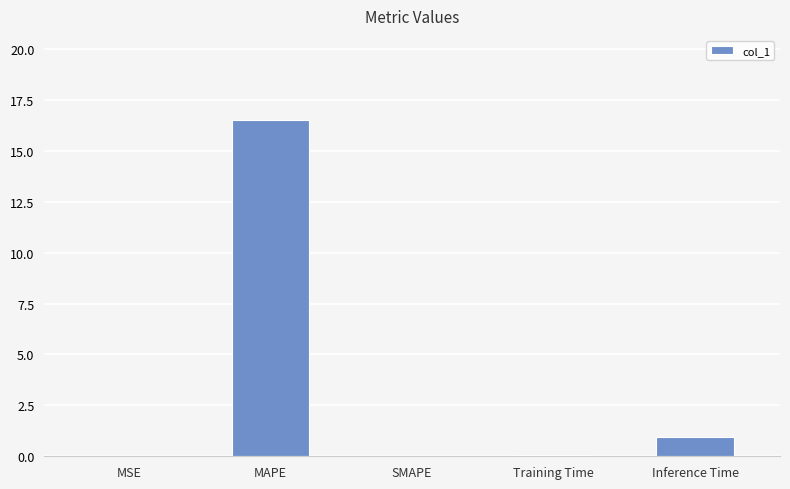

True or false: the data shows -8.2 at SMAPE.

False